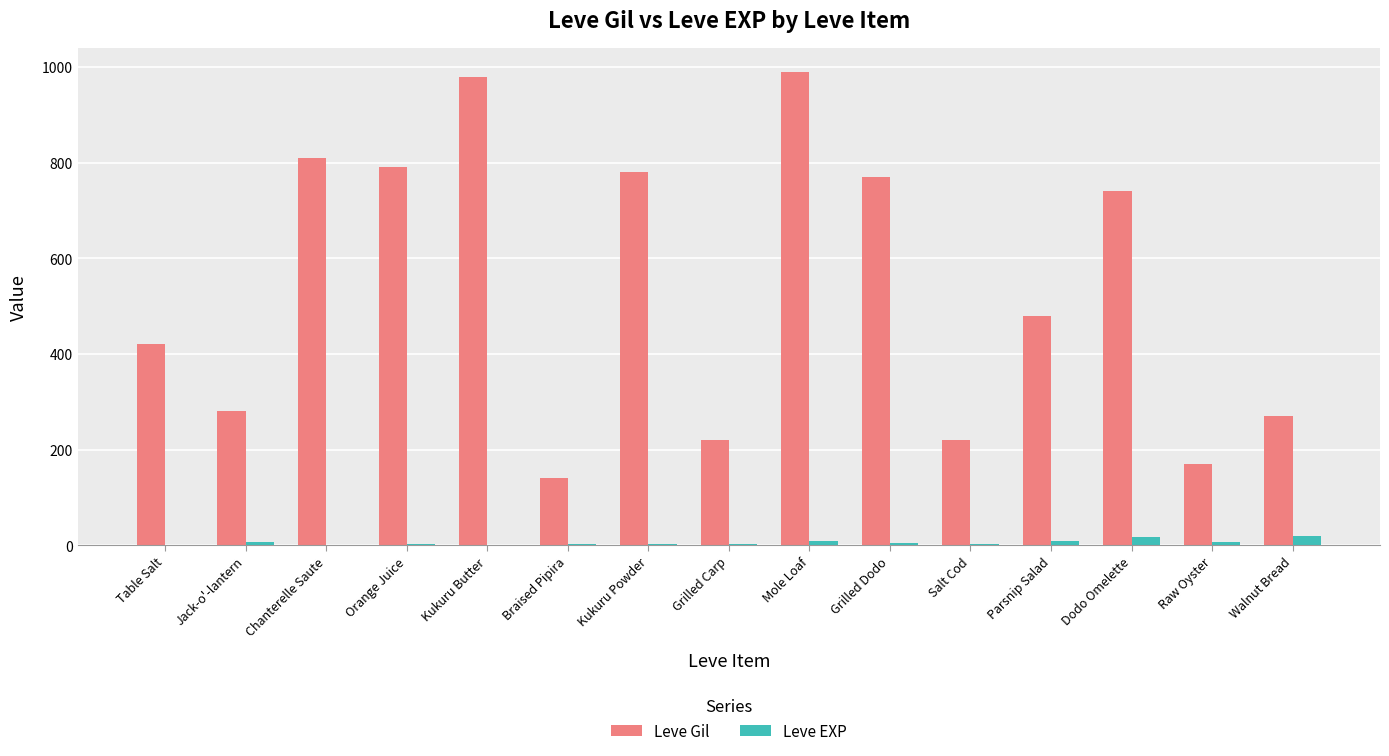

What is the greatest value displayed?

990